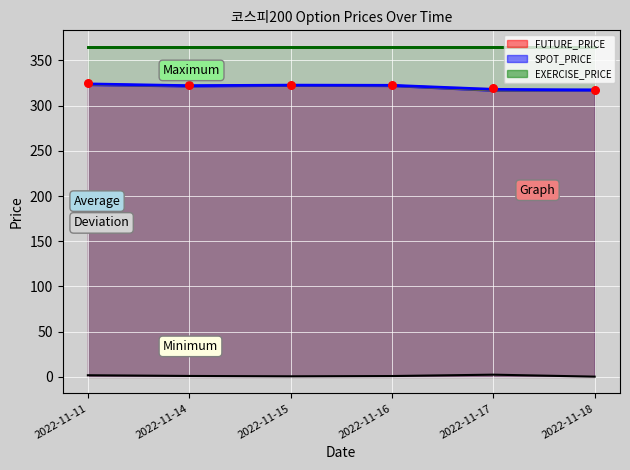

Is the value of Maximum at 2022-11-18 greater than the value of Minimum at 2022-11-17?

Yes